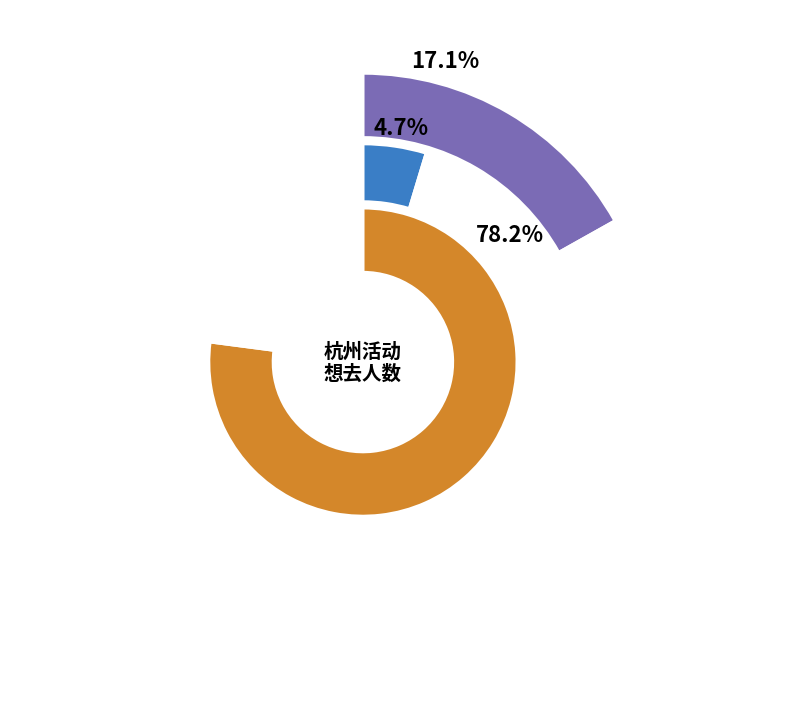

To the nearest percent, what is the combined percentage of 杭州·排球少年!!垃圾场决战 主题咖啡厅 and 杭州·木灵动漫 某某主题餐厅?

83%